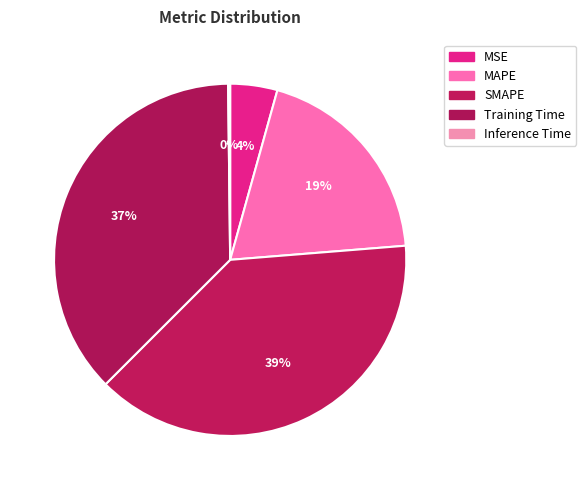

How many slices are in this pie chart?

5